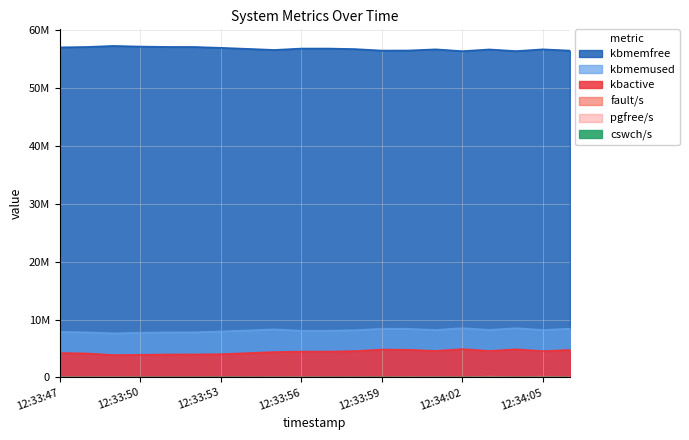

True or false: cswch/s has a value of 13833.1 at 12:33:53.

False